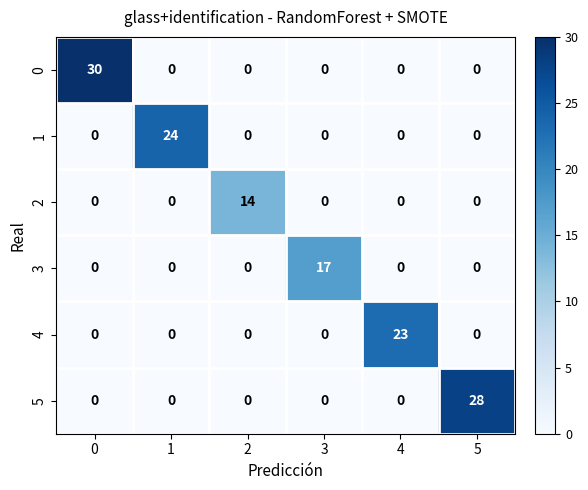

Rank the series by their maximum value, from highest to lowest.

0, 5, 1, 4, 3, 2